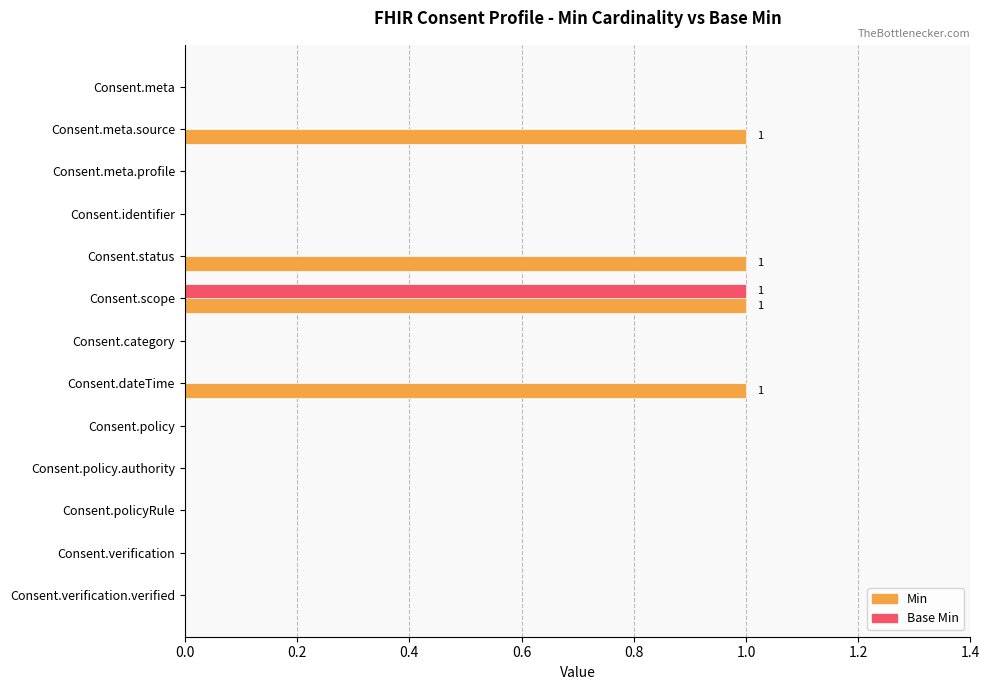

Which series changed the most between Consent.identifier and Consent.status?

Min